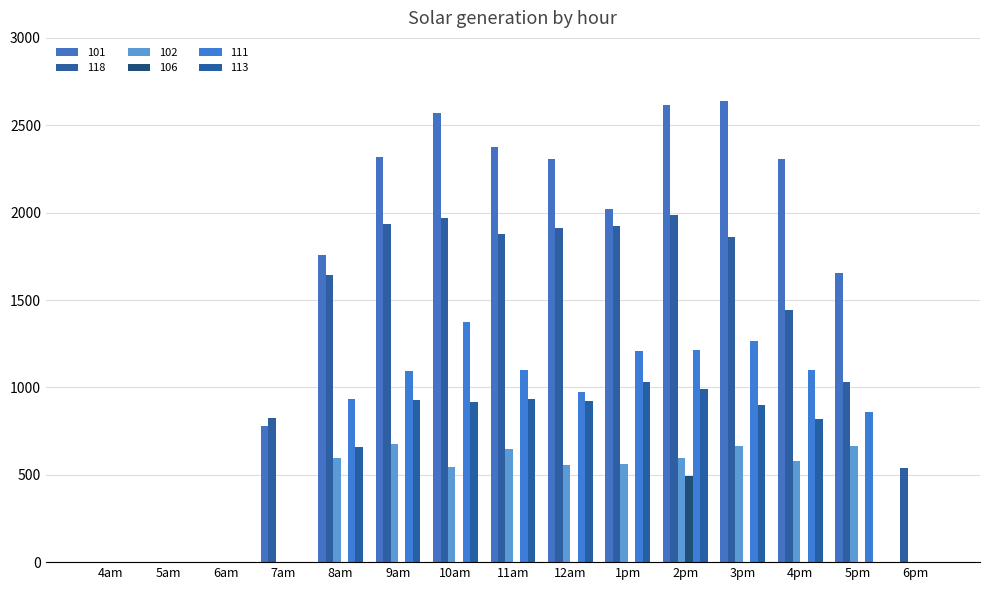

Which series has the largest total across all categories?

101